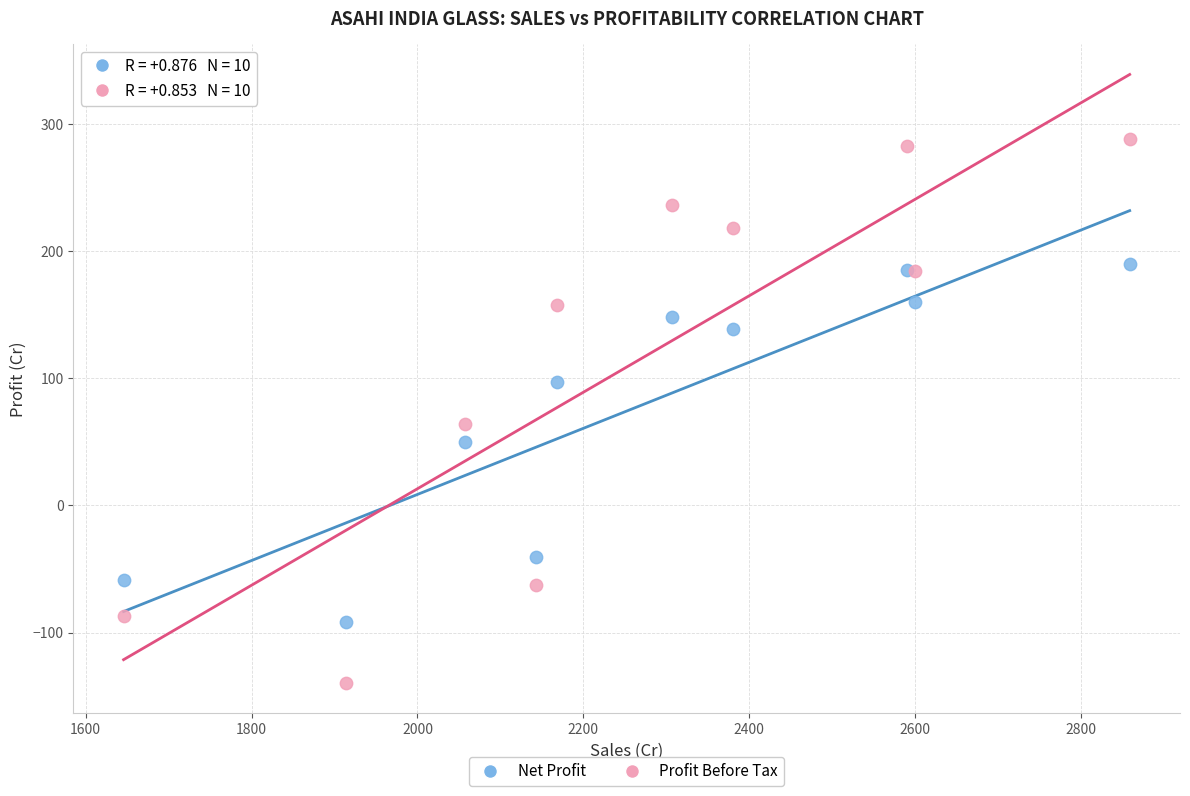

Which series reaches the maximum Y coordinate?

Profit Before Tax